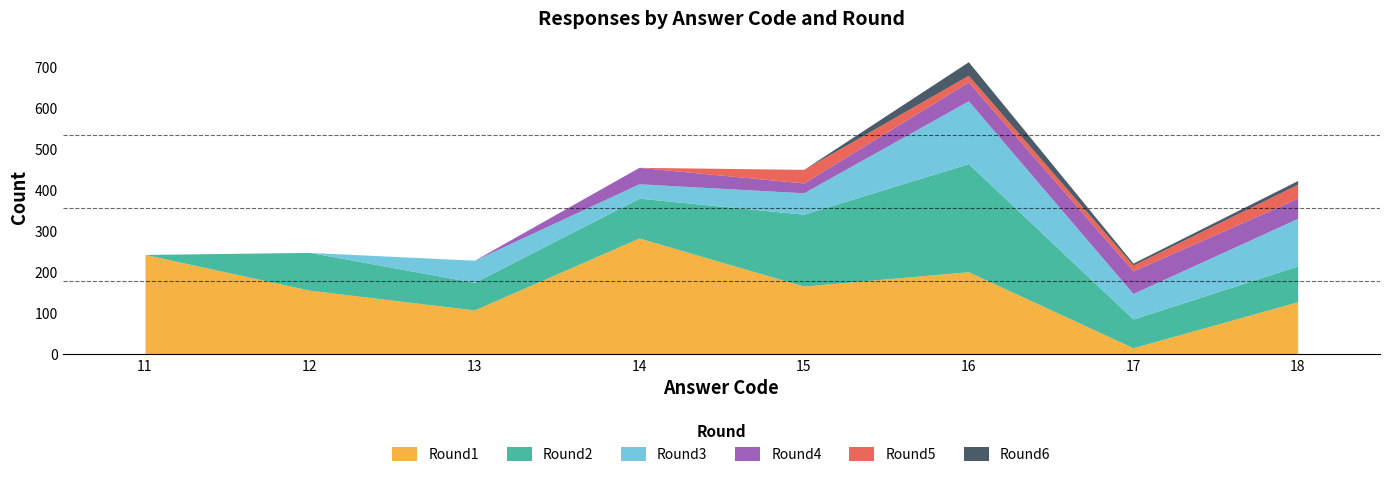

What is the difference between the second highest and second lowest values in the Round5 series?

33